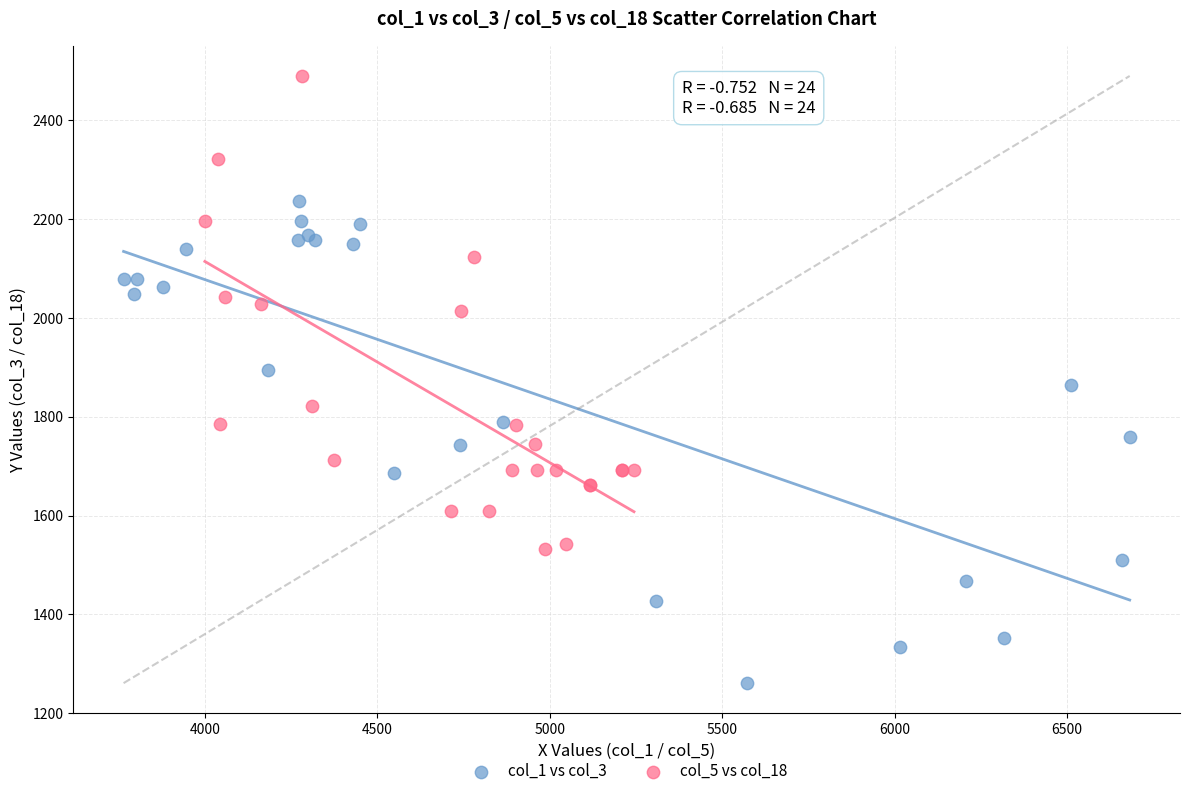

Which series contains the lowest Y value?

col_1 vs col_3